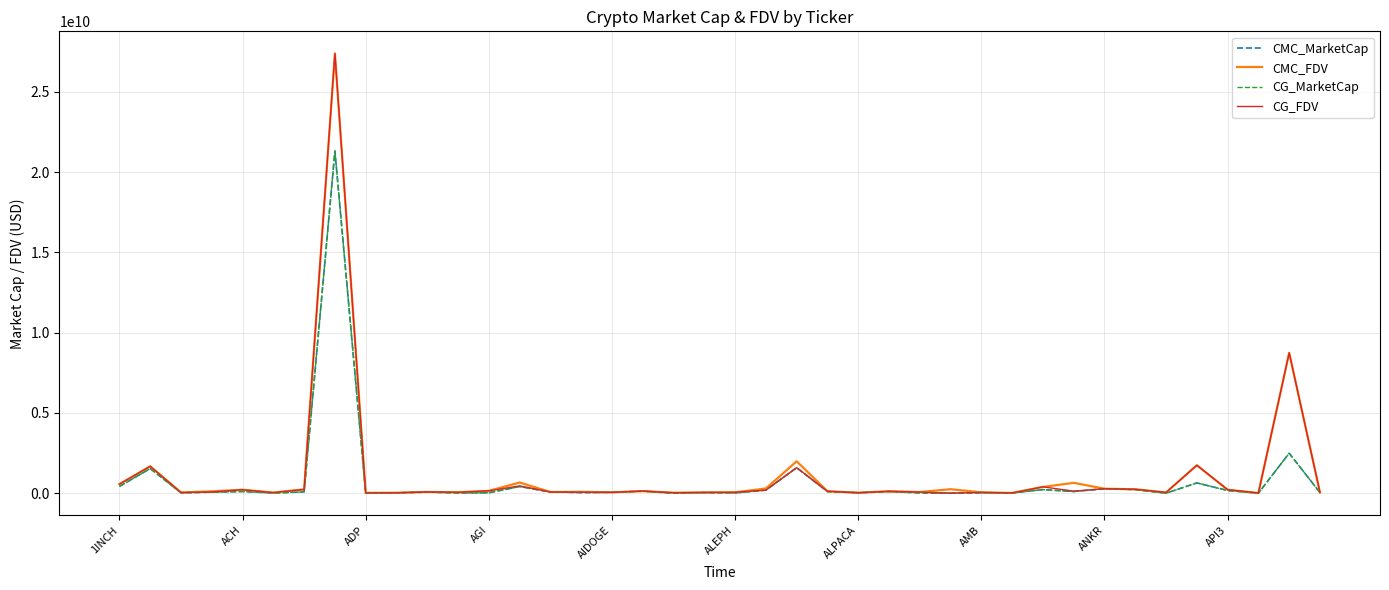

What is the sum of all CMC_FDV values?

47056788128.8